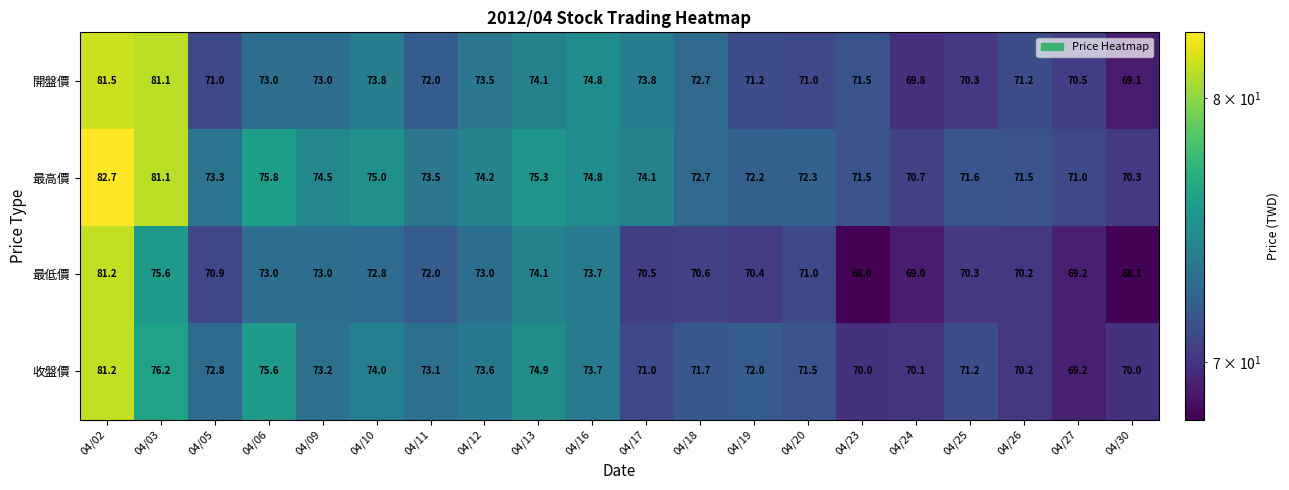

Which series changed the most between 04/05 and 04/25?

最高價